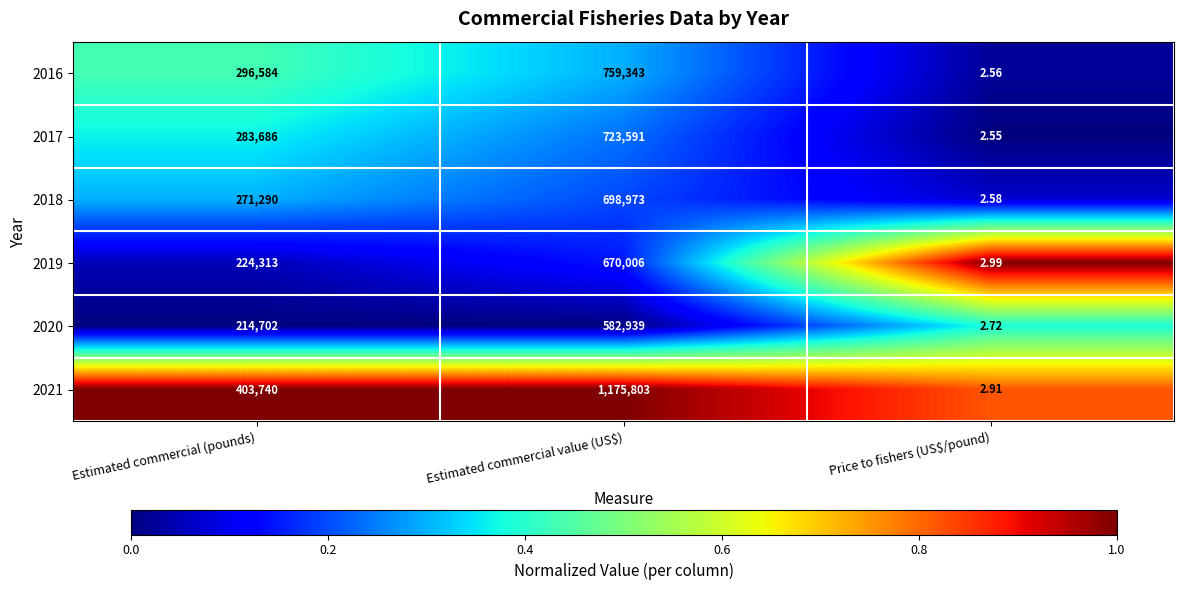

At which label is 2019 closest to 335004?

Estimated commercial (pounds)